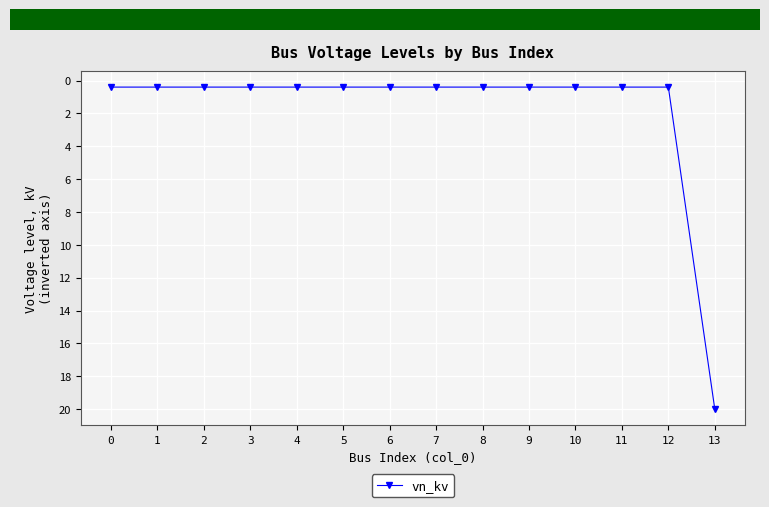

What is the average value?

1.8